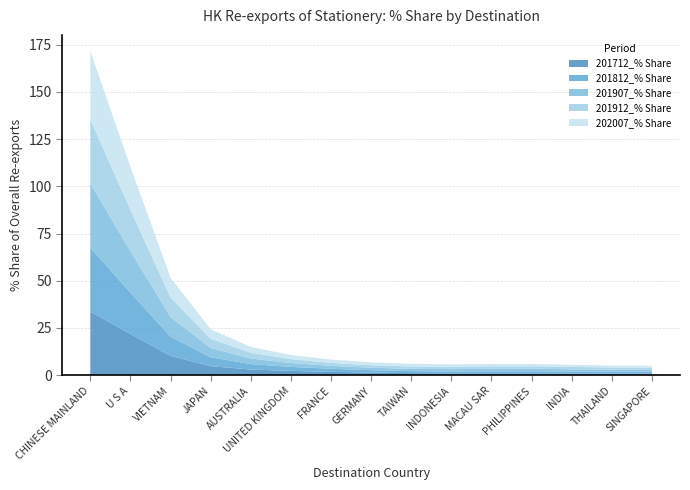

The value of 201712_% Share at CHINESE MAINLAND is 53.2. True or false?

False